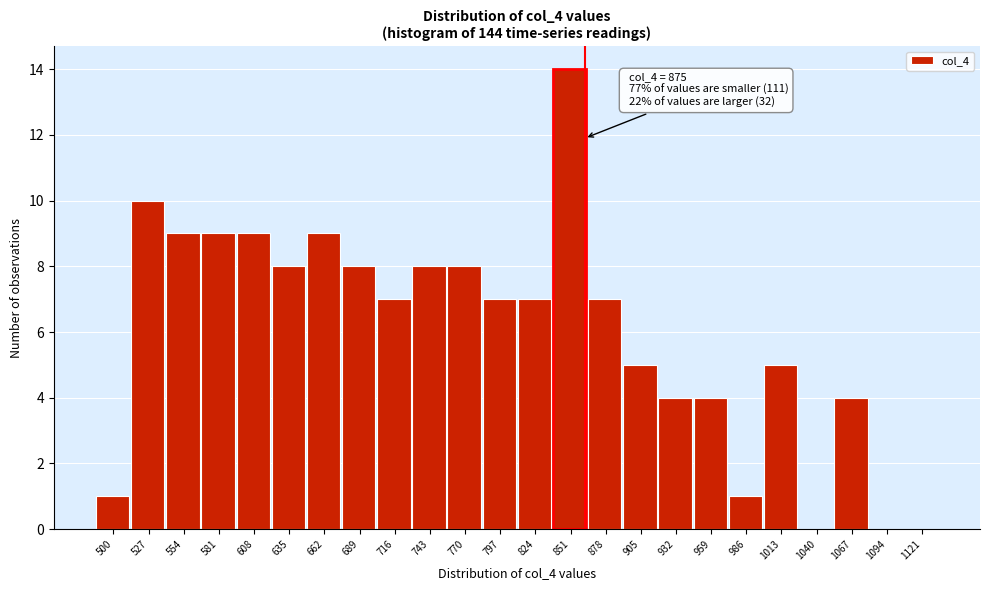

Reading right to left, what are all the values shown in this chart?

1121=0	1094=0	1067=4	1040=0	1013=5	986=1	959=4	932=4	905=5	878=7	851=14	824=7	797=7	770=8	743=8	716=7	689=8	662=9	635=8	608=9	581=9	554=9	527=10	500=1